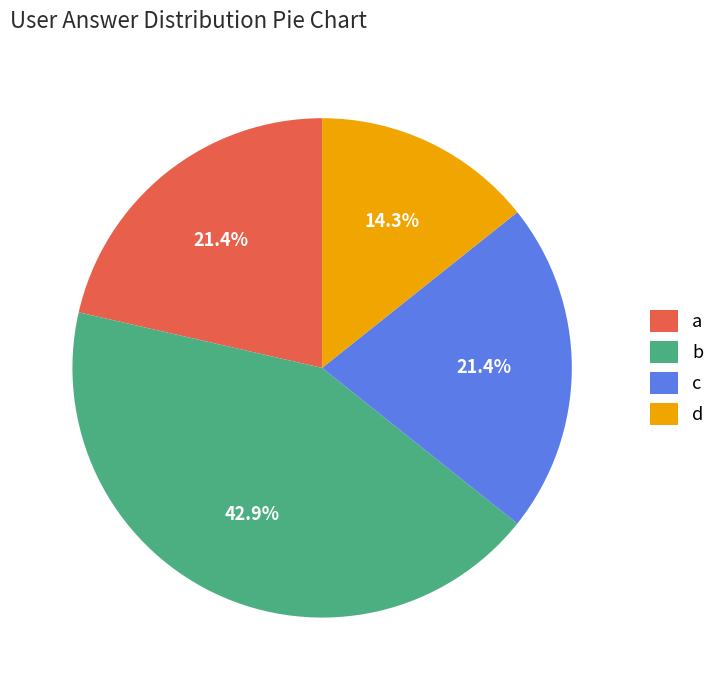

Approximately how many times larger is the value at d compared to b?

0.3